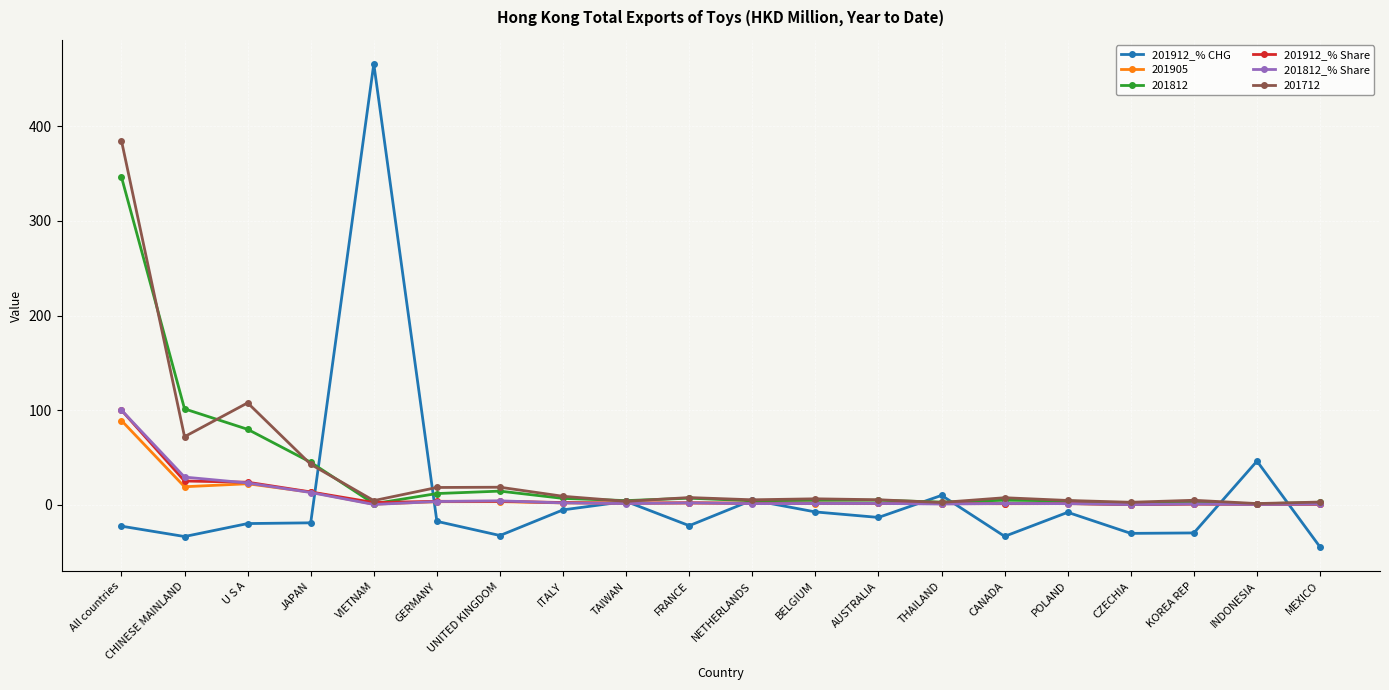

The value of 201912_% Share at KOREA REP is 0.8. True or false?

True